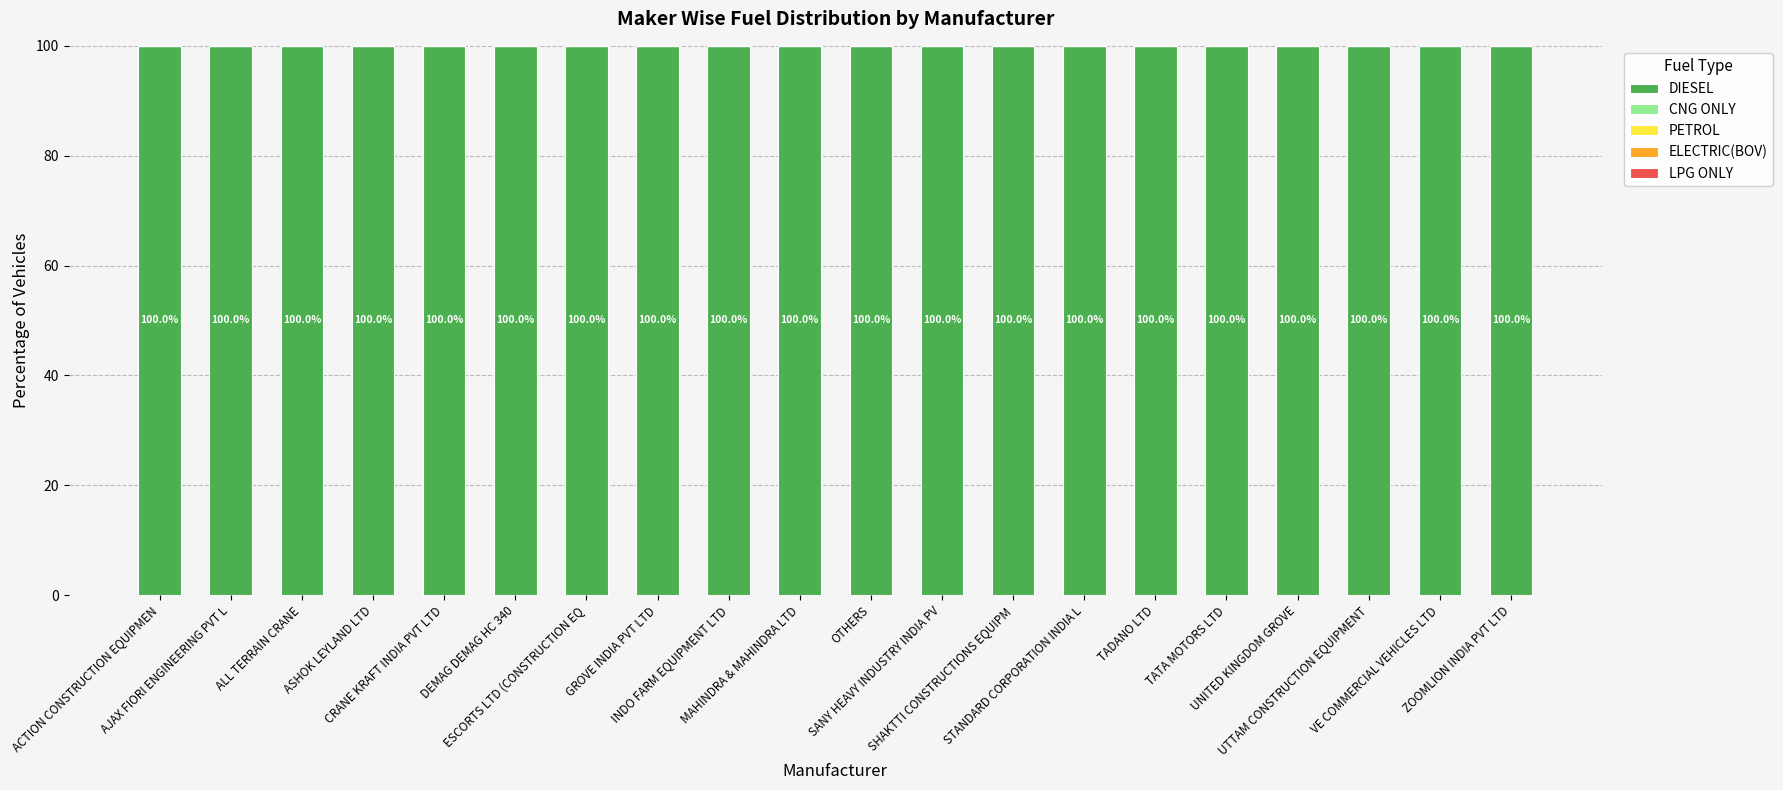

How many groups of bars are there?

20